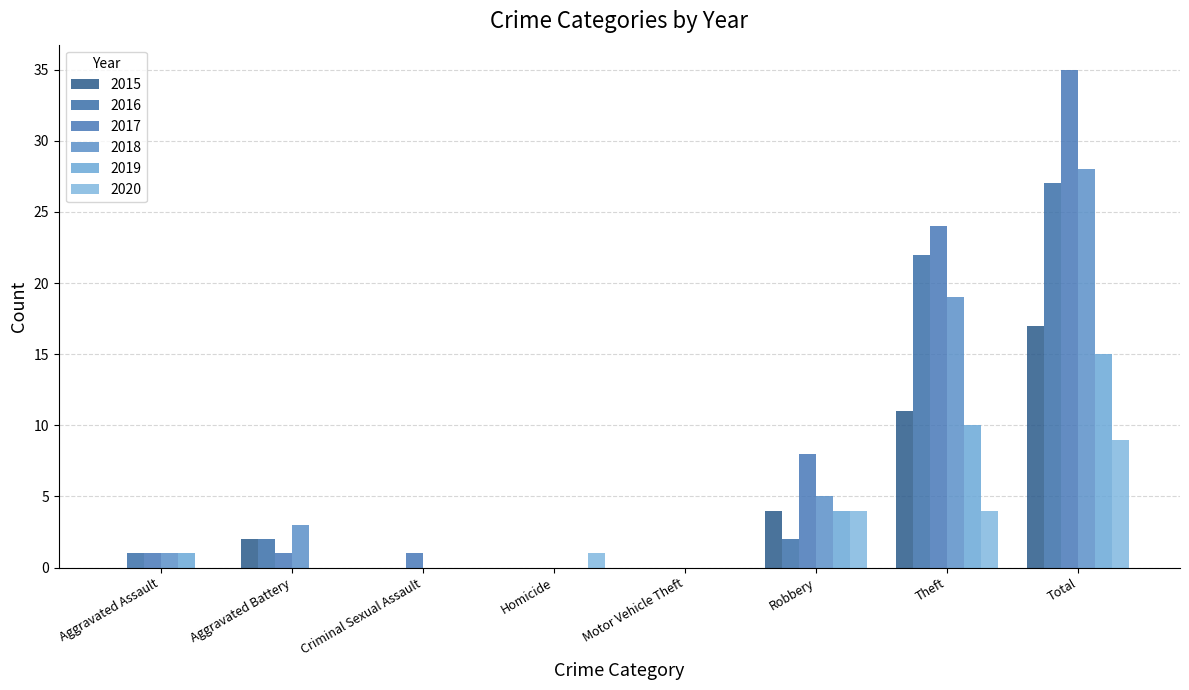

What is the average value of the 2018 series?

7